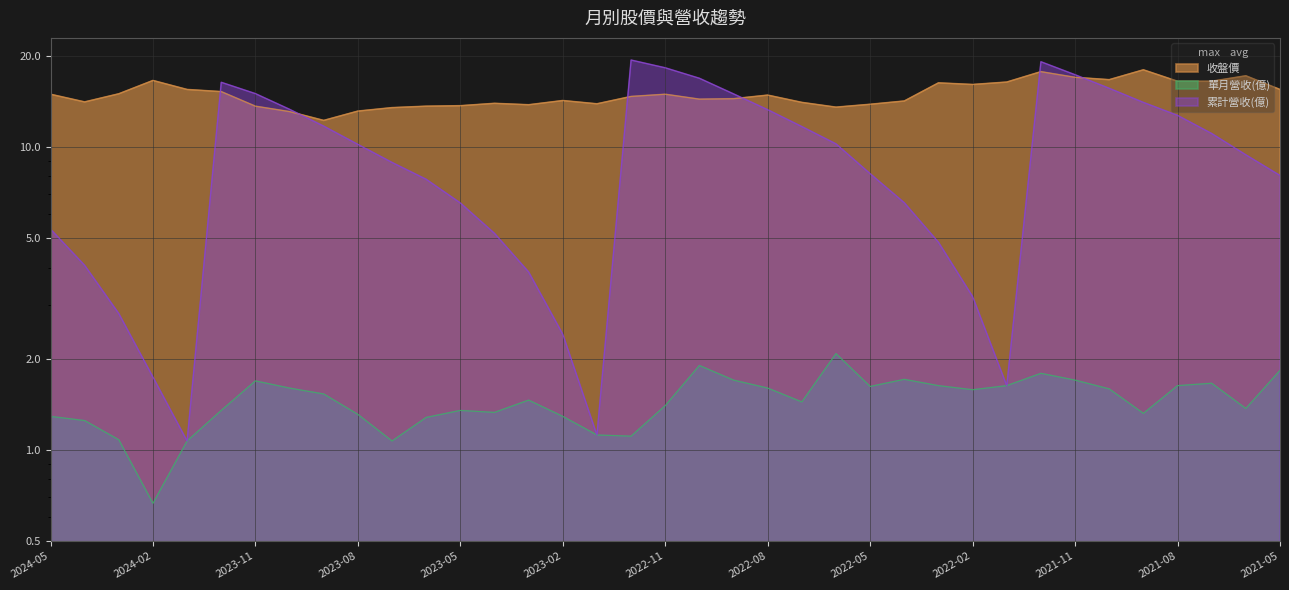

Reading left to right, list all the values displayed in this chart.

收盤價: 2024-05=14.9	2024-04=14.1	2024-03=15.0	2024-02=16.6	2024-01=15.5	2023-12=15.2	2023-11=13.7	2023-10=13.1	2023-09=12.2	2023-08=13.2	2023-07=13.5	2023-06=13.7	2023-05=13.7	2023-04=13.9	2023-03=13.8	2023-02=14.2	2023-01=13.9	2022-12=14.7	2022-11=14.9	2022-10=14.4	2022-09=14.4	2022-08=14.8	2022-07=14.1	2022-06=13.6	2022-05=13.8	2022-04=14.2	2022-03=16.3	2022-02=16.1	2022-01=16.4	2021-12=17.8	2021-11=17.0	2021-10=16.7	2021-09=18.0	2021-08=16.5	2021-07=16.5	2021-06=17.2	2021-05=15.5
單月營收(億): 2024-05=1.3	2024-04=1.2	2024-03=1.1	2024-02=0.7	2024-01=1.1	2023-12=1.4	2023-11=1.7	2023-10=1.6	2023-09=1.5	2023-08=1.3	2023-07=1.1	2023-06=1.3	2023-05=1.4	2023-04=1.3	2023-03=1.5	2023-02=1.3	2023-01=1.1	2022-12=1.1	2022-11=1.4	2022-10=1.9	2022-09=1.7	2022-08=1.6	2022-07=1.4	2022-06=2.1	2022-05=1.6	2022-04=1.7	2022-03=1.6	2022-02=1.6	2022-01=1.6	2021-12=1.8	2021-11=1.7	2021-10=1.6	2021-09=1.3	2021-08=1.6	2021-07=1.7	2021-06=1.4	2021-05=1.8
累計營收(億): 2024-05=5.4	2024-04=4.1	2024-03=2.8	2024-02=1.7	2024-01=1.1	2023-12=16.4	2023-11=15.0	2023-10=13.3	2023-09=11.7	2023-08=10.2	2023-07=8.9	2023-06=7.8	2023-05=6.5	2023-04=5.2	2023-03=3.9	2023-02=2.4	2023-01=1.1	2022-12=19.4	2022-11=18.3	2022-10=16.9	2022-09=15.0	2022-08=13.3	2022-07=11.7	2022-06=10.2	2022-05=8.2	2022-04=6.5	2022-03=4.8	2022-02=3.2	2022-01=1.6	2021-12=19.1	2021-11=17.3	2021-10=15.6	2021-09=14.1	2021-08=12.7	2021-07=11.1	2021-06=9.4	2021-05=8.1